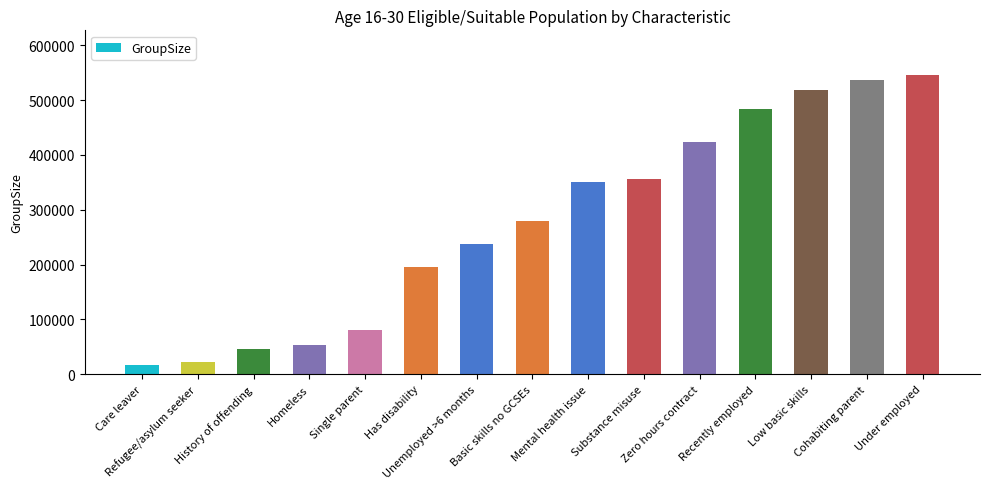

Where does the data first go above 279743?

Basic skills no GCSEs